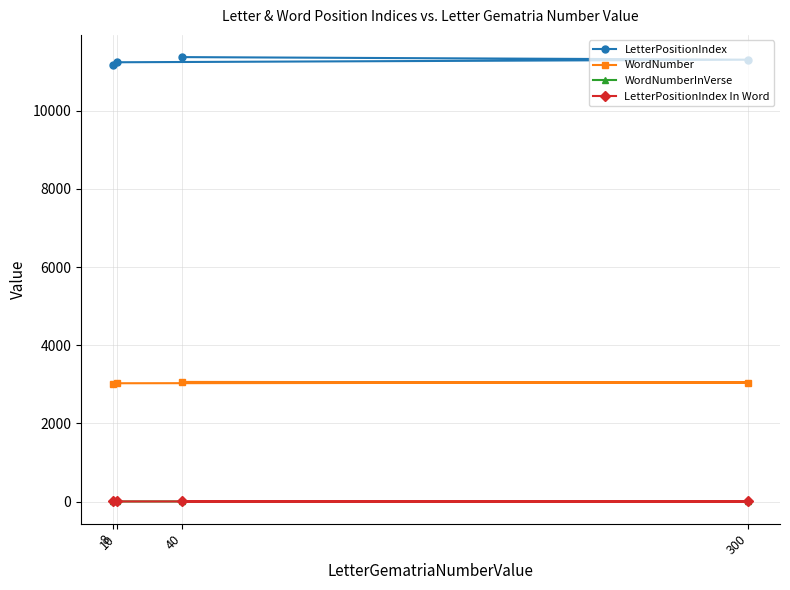

What is the greatest value displayed?

11376